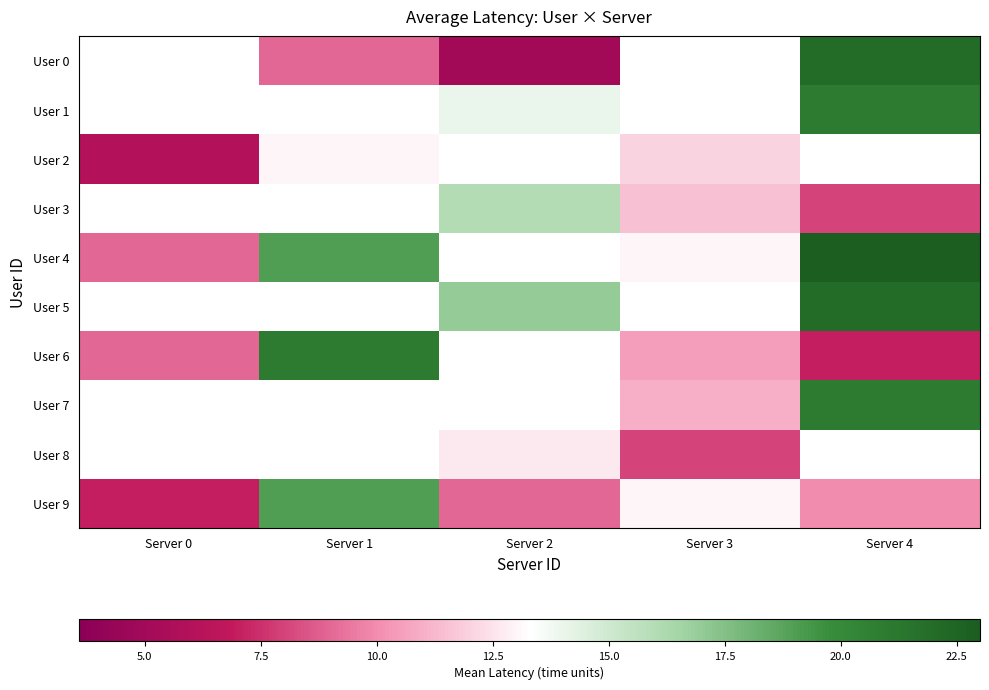

What is the approximate value of User 5 at Server 2?

17.0